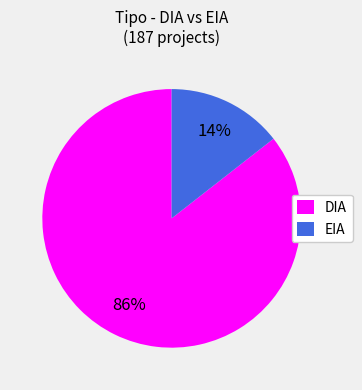

How many slices are in this pie chart?

2